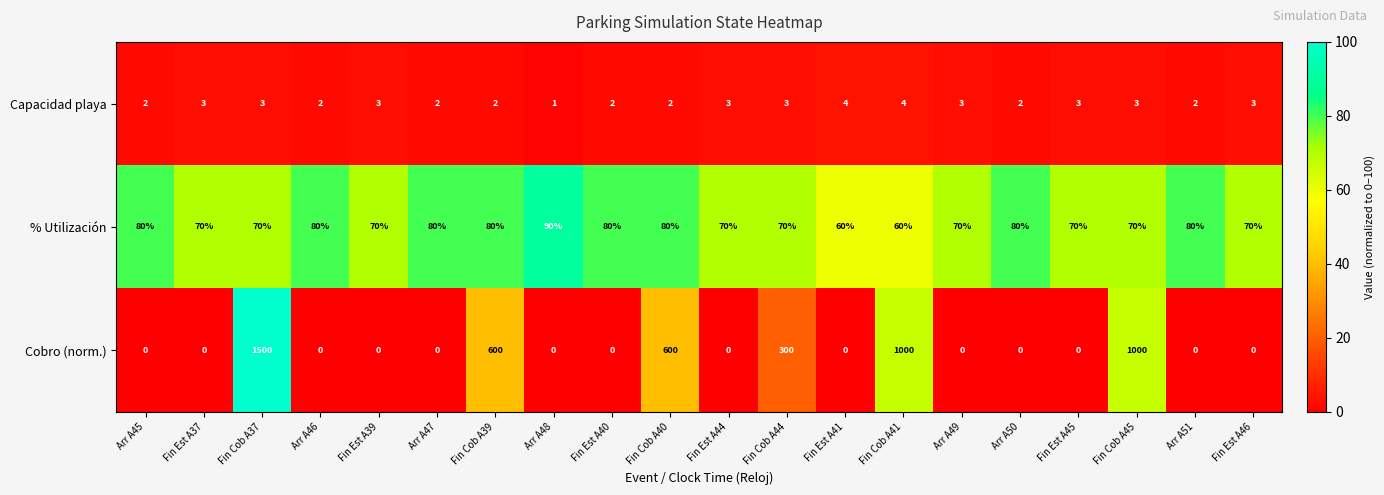

Is it true that Capacidad playa equals 1 at Fin Est A44?

False